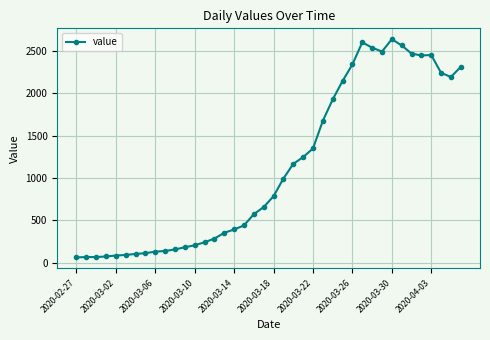

What is the average value?

1124